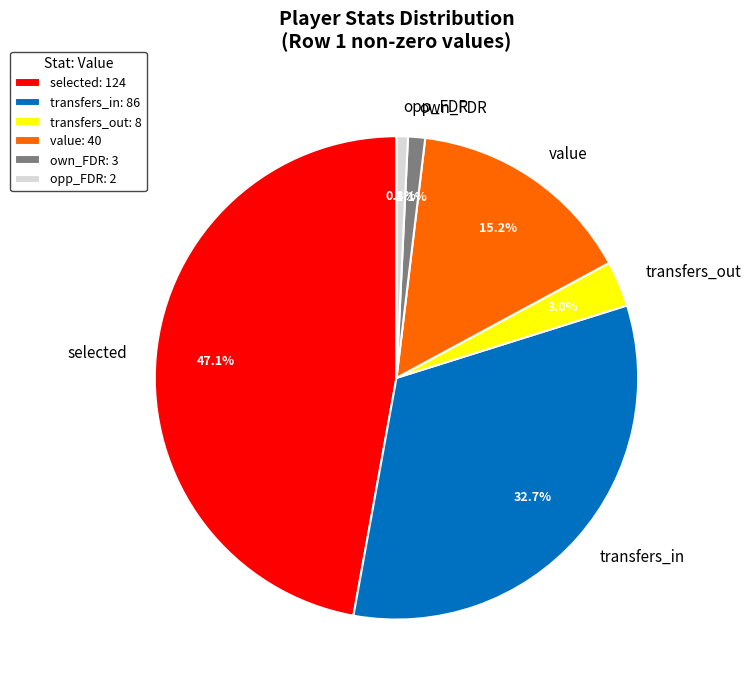

Does any single category account for the majority?

No